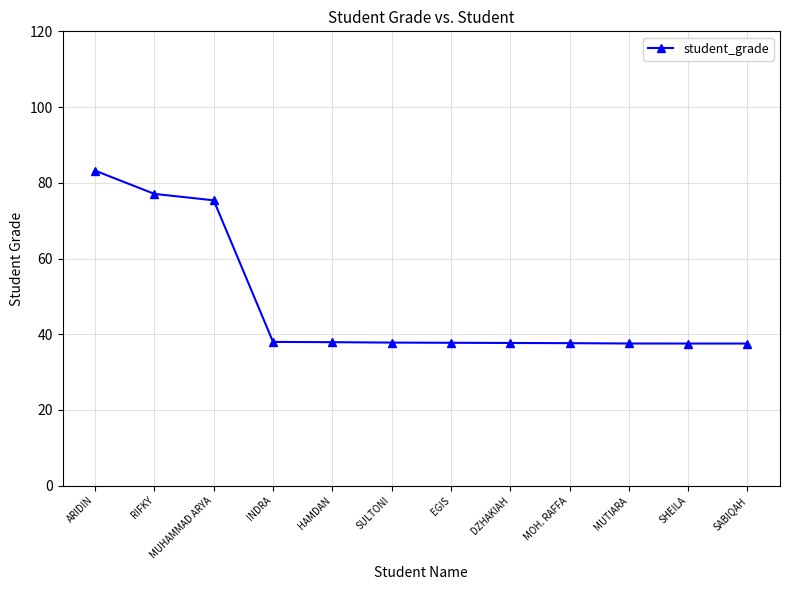

Between DZHAKIAH and ARIDIN, which is larger?

ARIDIN